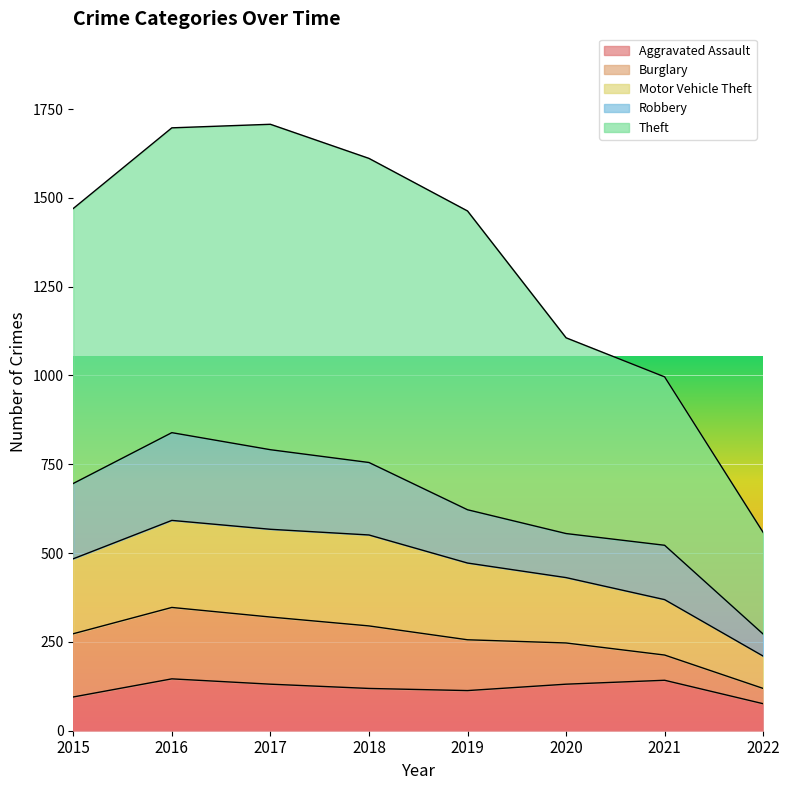

What is the maximum value for Aggravated Assault?

146